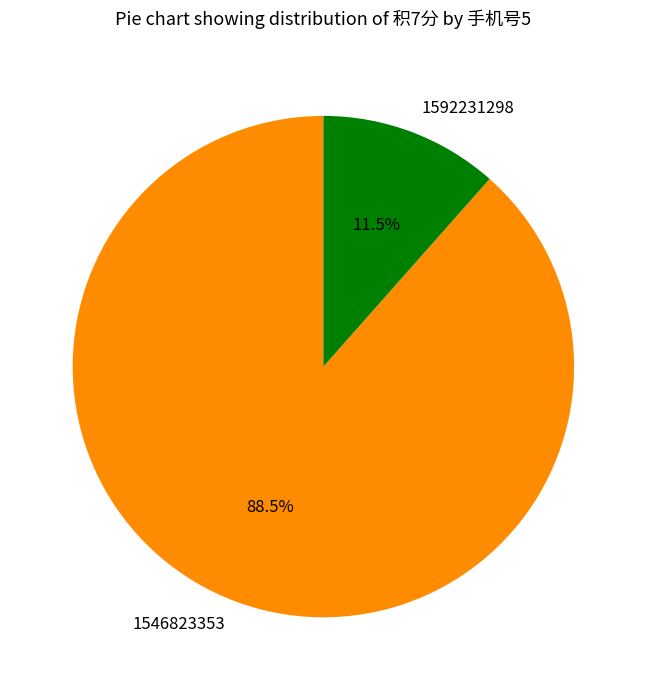

Is there any slice that represents more than half of the pie?

Yes